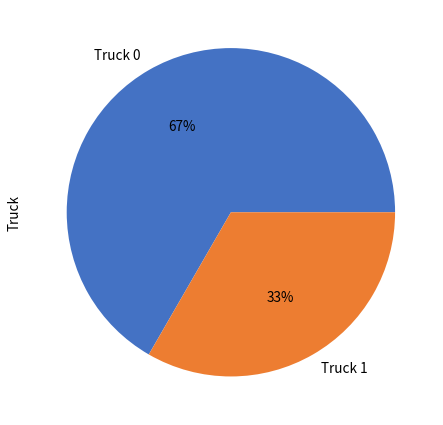

To the nearest percent, what percentage of the pie is Truck 0?

67%